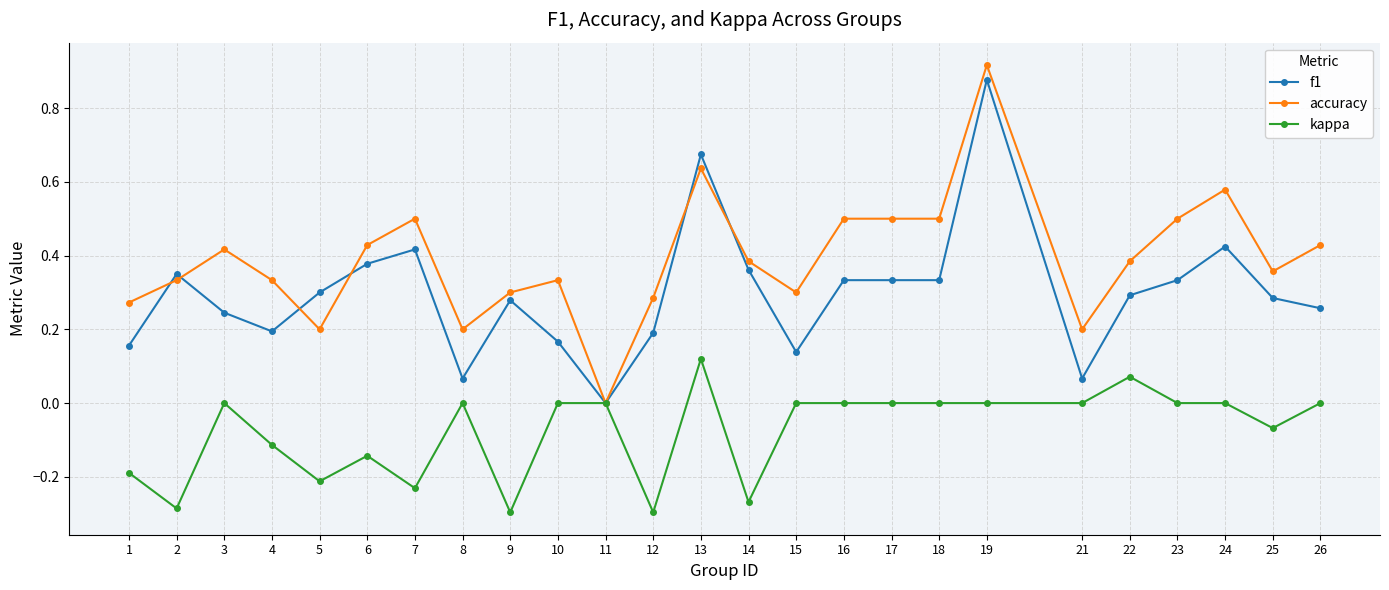

At which category is the sum across all series the highest?

19